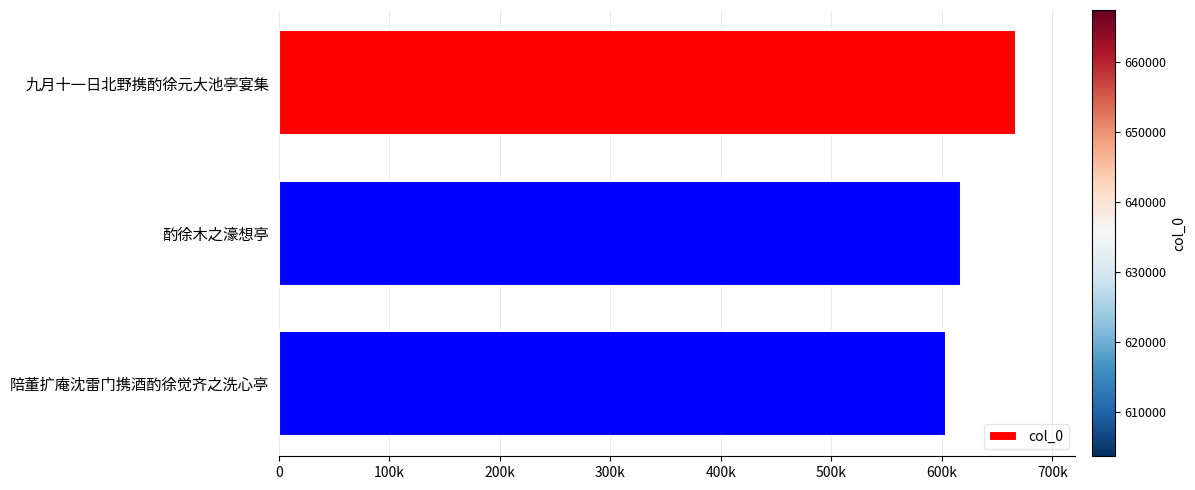

What is the difference between the maximum and minimum values?

63683